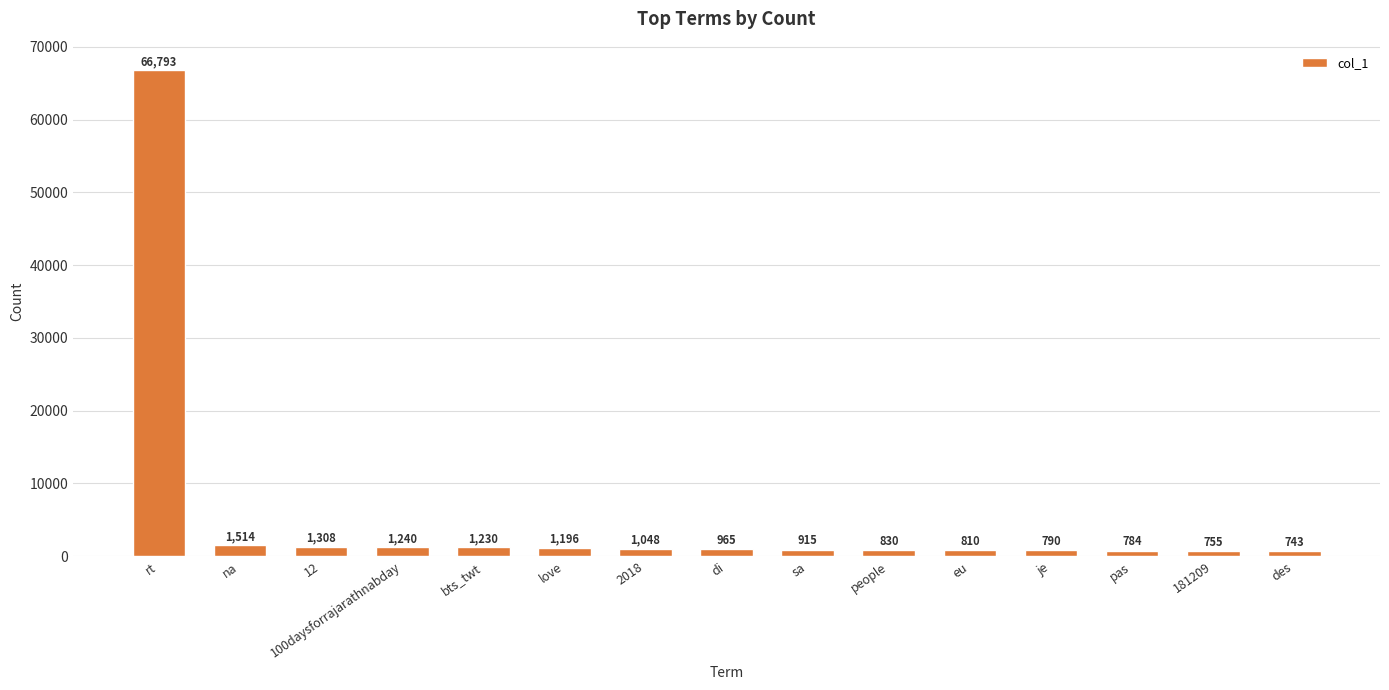

List the labels in order of value, largest first.

rt, na, 12, 100daysforrajarathnabday, bts_twt, love, 2018, di, sa, people, eu, je, pas, 181209, des